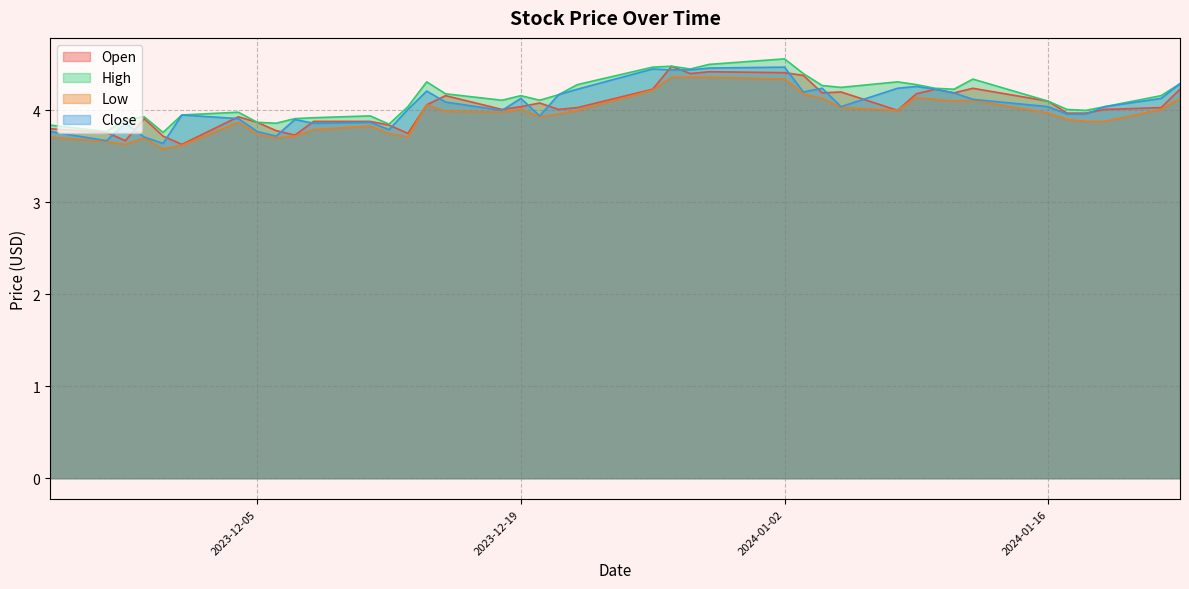

Reading right to left, list all the values displayed in this chart.

Open: 4.2	4.0	4.0	4.0	4.0	4.1	4.2	4.2	4.2	4.2	4.0	4.2	4.2	4.4	4.4	4.4	4.4	4.5	4.2	4.0	4.0	4.1	4.0	4.0	4.2	4.1	3.8	3.8	3.9	3.9	3.7	3.8	3.9	3.9	3.6	3.7	3.9	3.7	3.8	3.8
High: 4.3	4.2	4.0	4.0	4.0	4.1	4.3	4.2	4.2	4.3	4.3	4.2	4.3	4.4	4.6	4.5	4.4	4.5	4.5	4.3	4.2	4.1	4.2	4.1	4.2	4.3	4.0	3.8	3.9	3.9	3.9	3.9	3.9	4.0	4.0	3.8	3.9	3.9	3.8	3.8
Low: 4.1	4.0	3.9	3.9	3.9	4.0	4.1	4.1	4.1	4.1	4.0	4.0	4.1	4.2	4.3	4.4	4.4	4.4	4.2	4.0	4.0	3.9	4.0	4.0	4.0	4.1	3.7	3.8	3.8	3.8	3.7	3.7	3.7	3.9	3.6	3.6	3.7	3.6	3.7	3.7
Close: 4.3	4.1	4.0	4.0	4.0	4.0	4.1	4.2	4.2	4.3	4.2	4.0	4.2	4.2	4.5	4.5	4.4	4.4	4.4	4.2	4.2	3.9	4.1	4.0	4.1	4.2	4.0	3.8	3.9	3.9	3.9	3.7	3.8	3.9	4.0	3.6	3.7	3.9	3.7	3.8